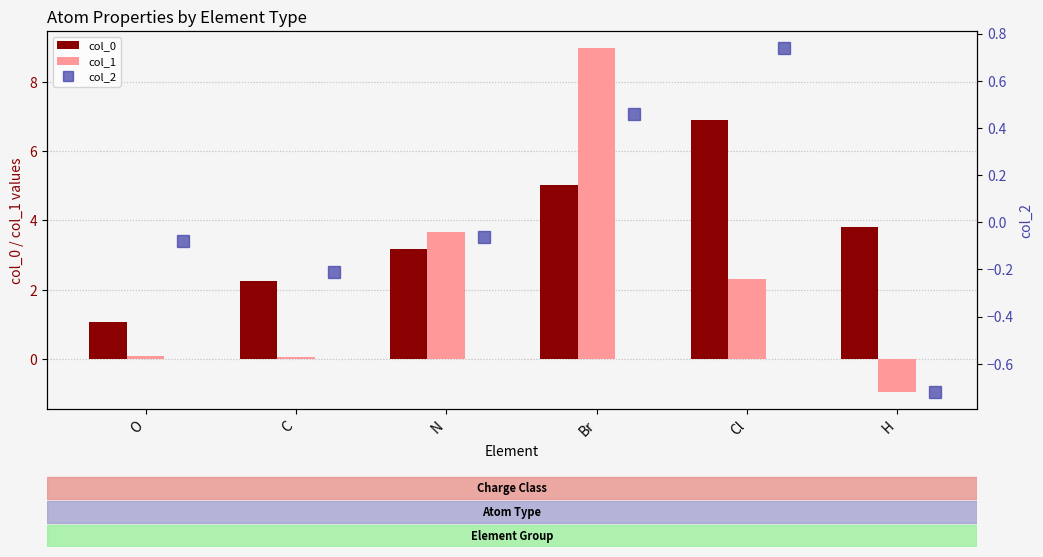

What are all the series names shown in the legend?

col_0, col_1, col_2